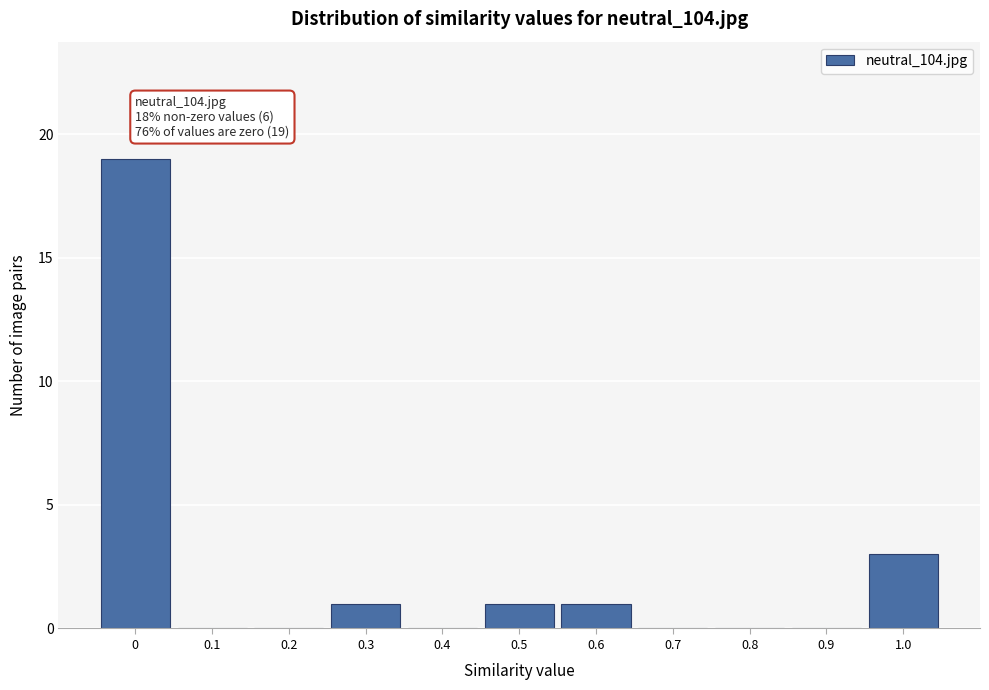

Reading left to right, extract all data points from this chart.

0=19	0.1=0	0.2=0	0.3=1	0.4=0	0.5=1	0.6=1	0.7=0	0.8=0	0.9=0	1.0=3